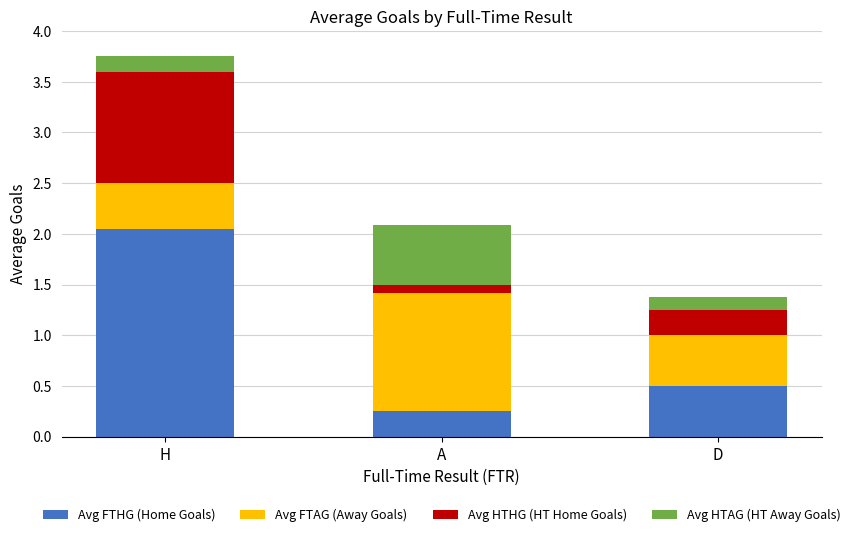

How many series are shown in this chart?

4